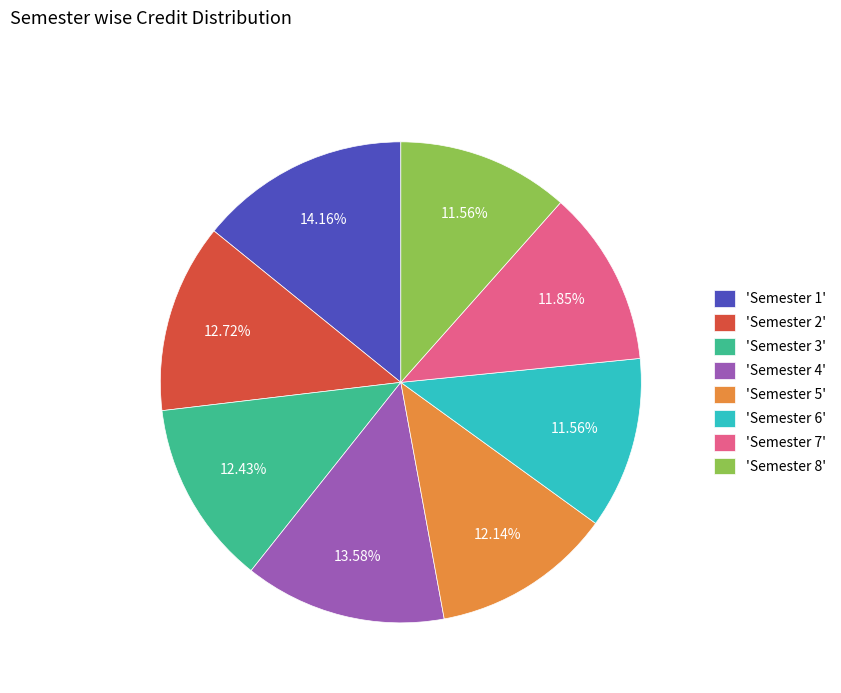

Is 'Semester 8' the majority of the pie?

No